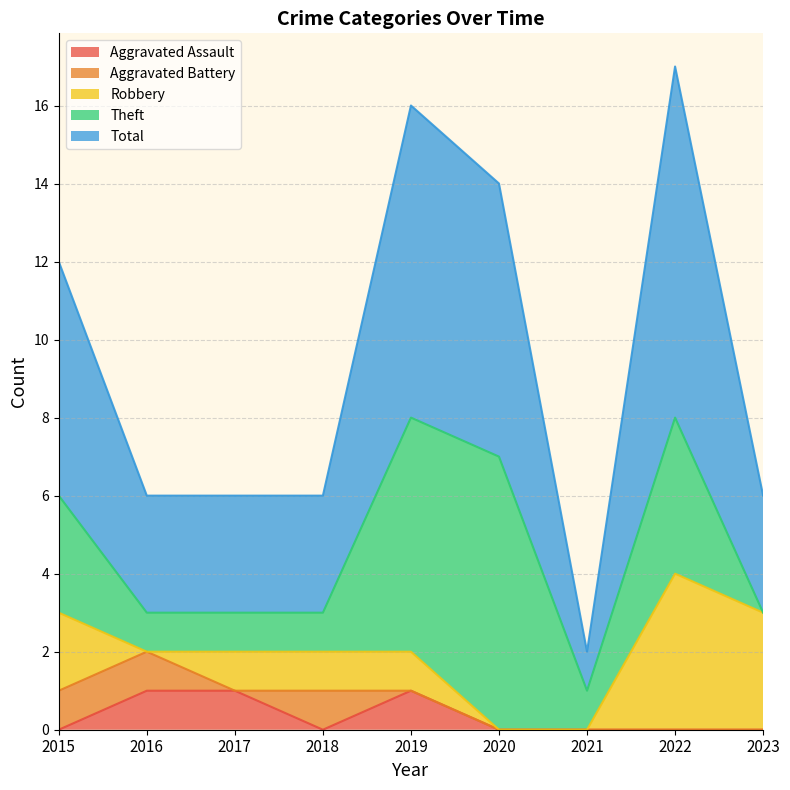

Which has a higher value, 2019 or 2020?

2019